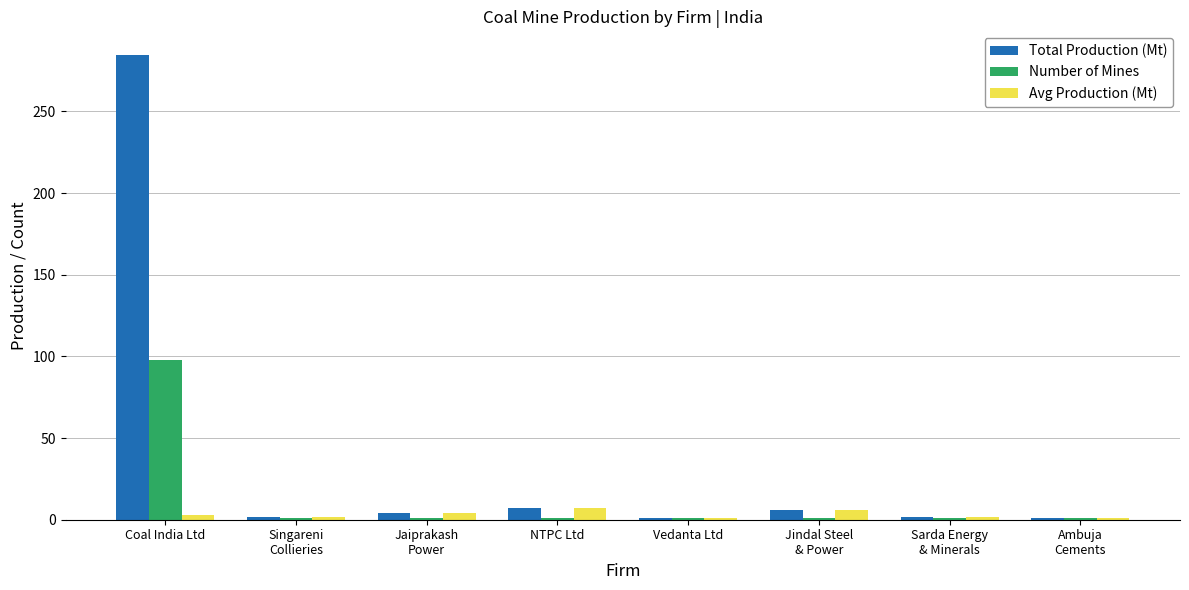

What is the difference between the maximum and second lowest values in the Number of Mines series?

97.0